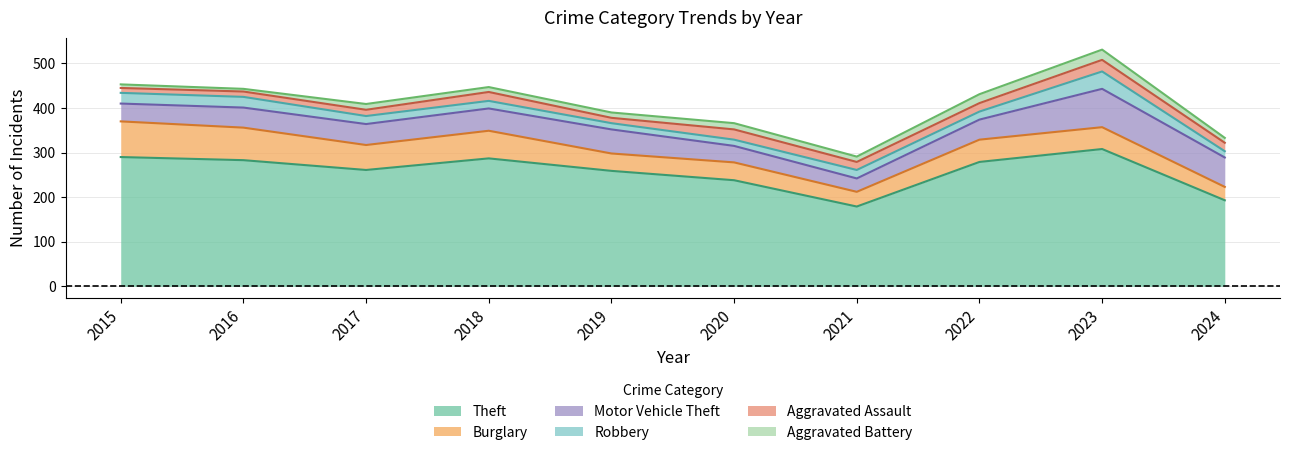

Is it true that Motor Vehicle Theft equals 52 at 2015?

False